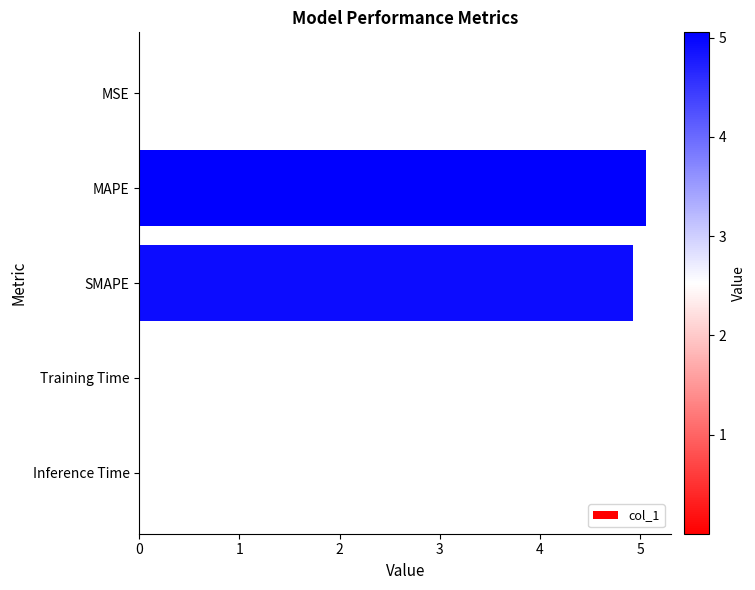

The value at Inference Time is 0.0. True or false?

True